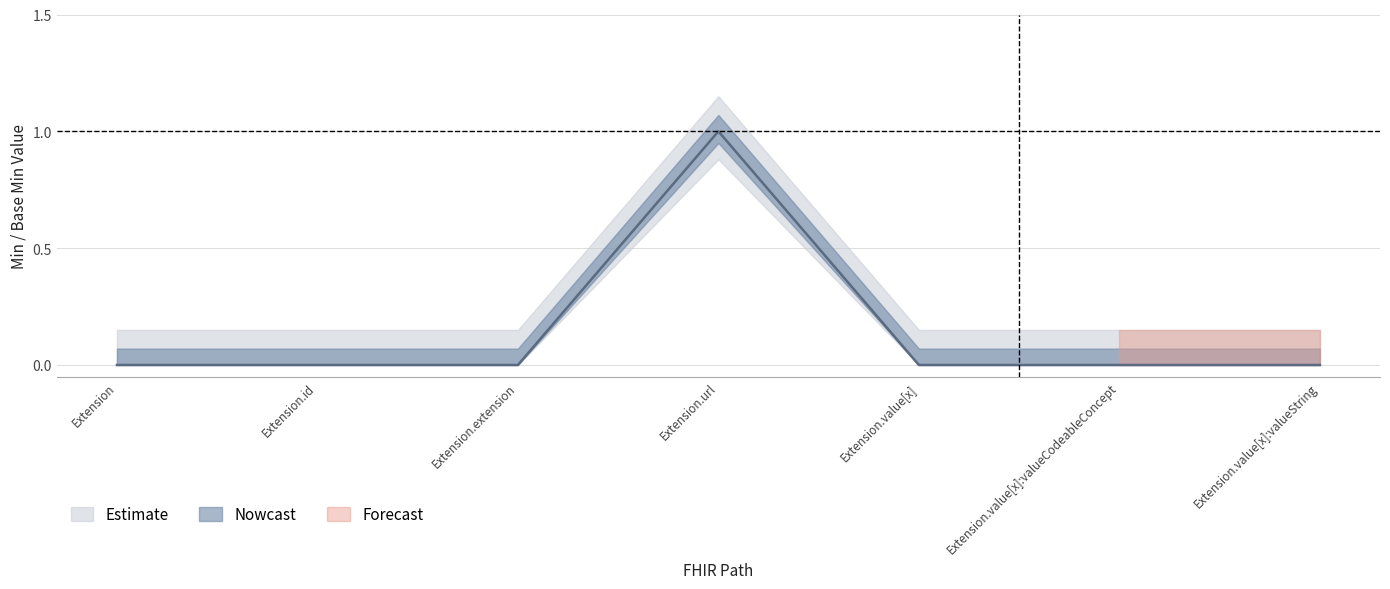

Which has a higher value, Extension.id or Extension.value[x]?

Extension.id